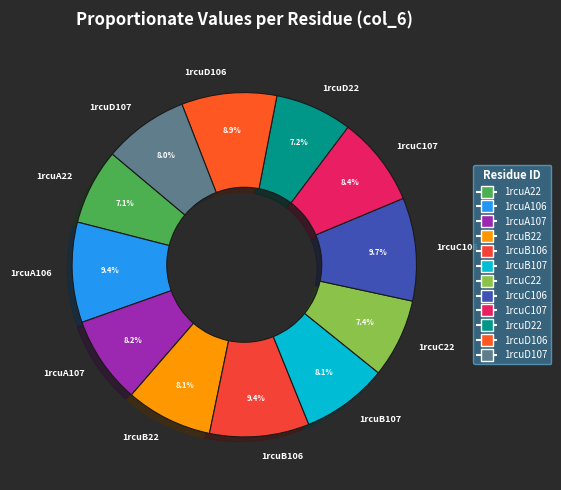

What is the ratio of the value at 1rcuB22 to the value at 1rcuD22?

1.1